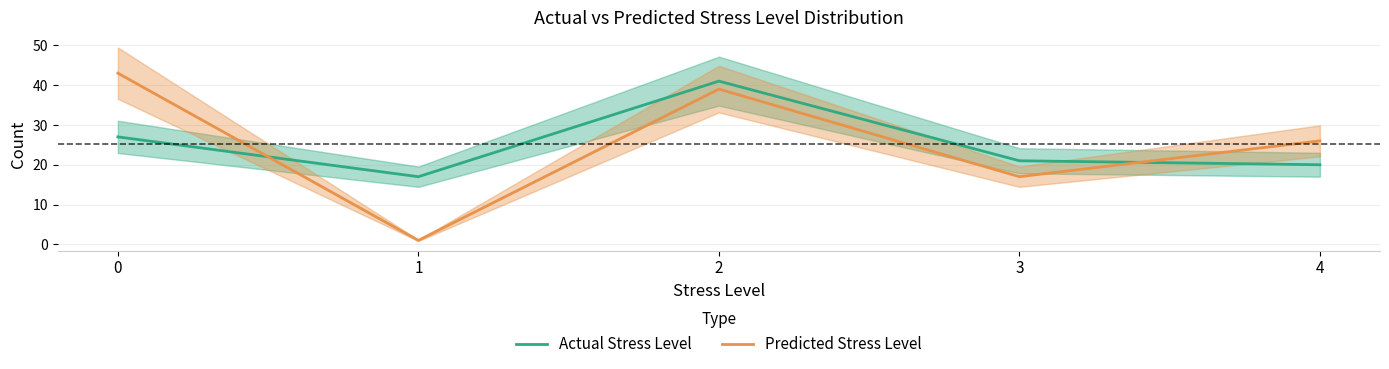

How many distinct data groups are displayed?

2